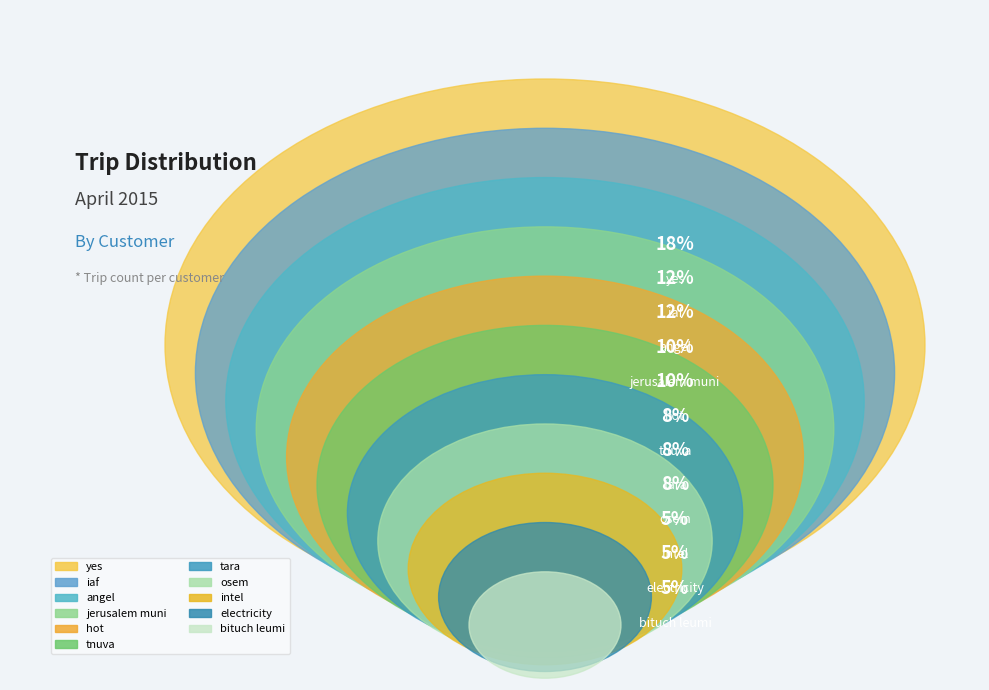

Does hot account for over 50% of the chart?

No